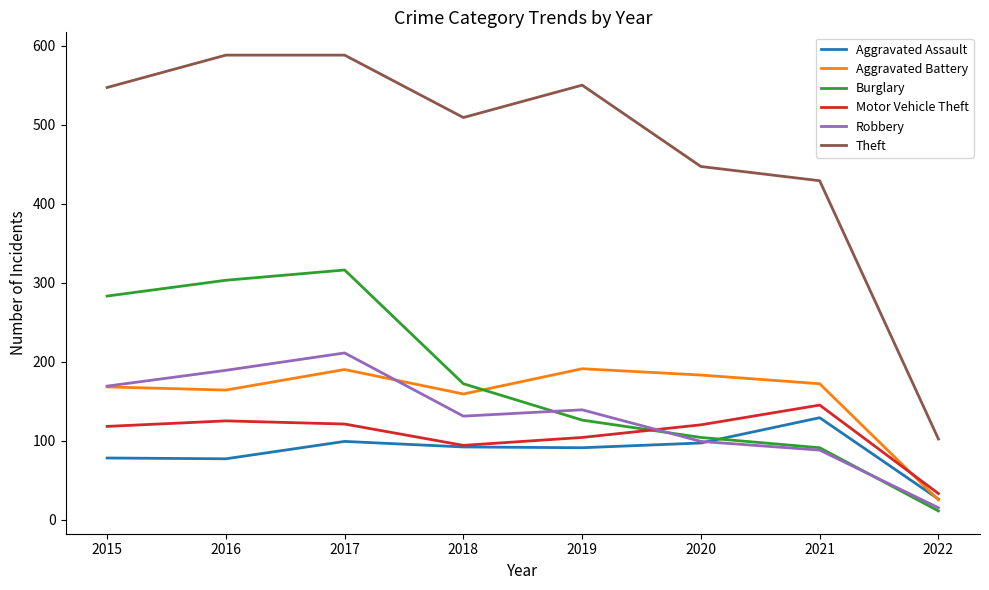

At which label does Aggravated Assault reach its peak?

2021